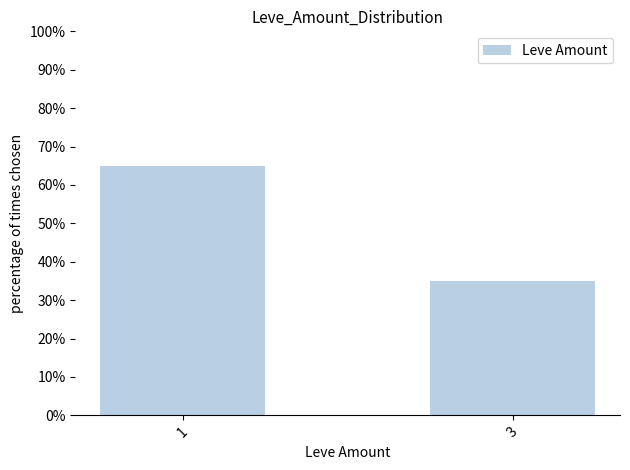

Reading left to right, what are all the values shown in this chart?

1=65	3=35